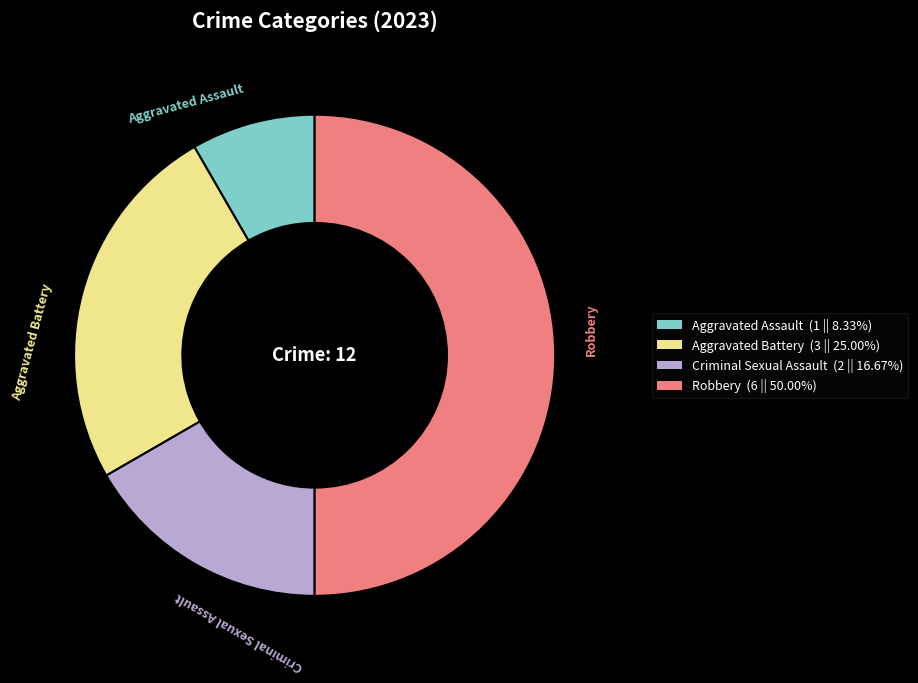

Does Aggravated Battery account for over 50% of the chart?

No